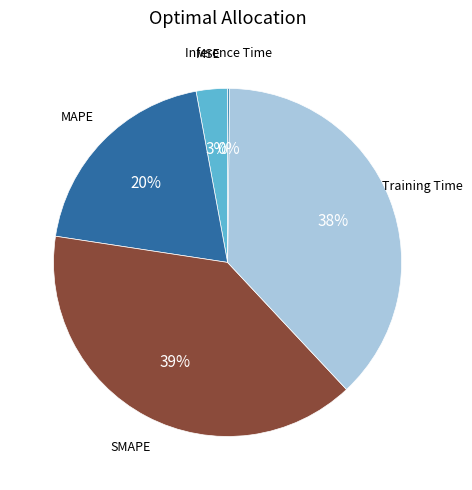

What is the largest slice in the pie chart?

SMAPE